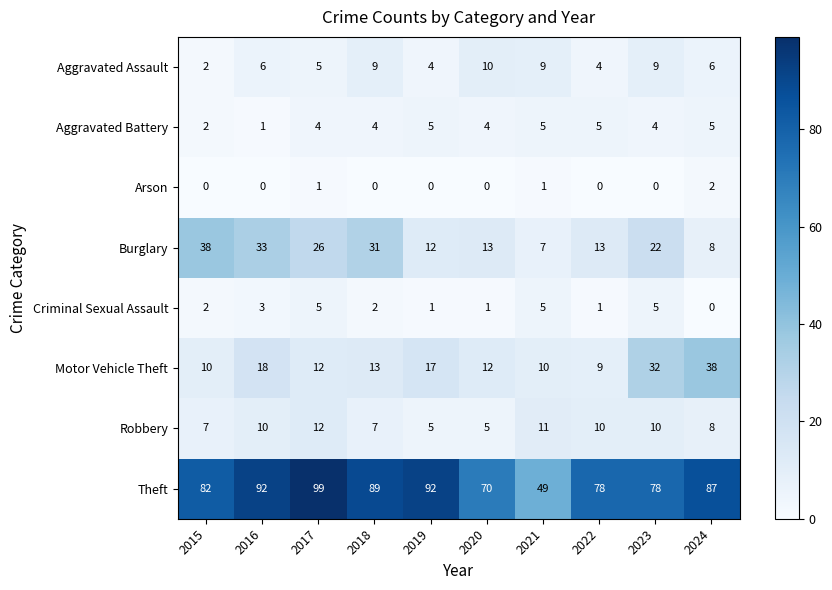

What is the greatest value displayed?

99